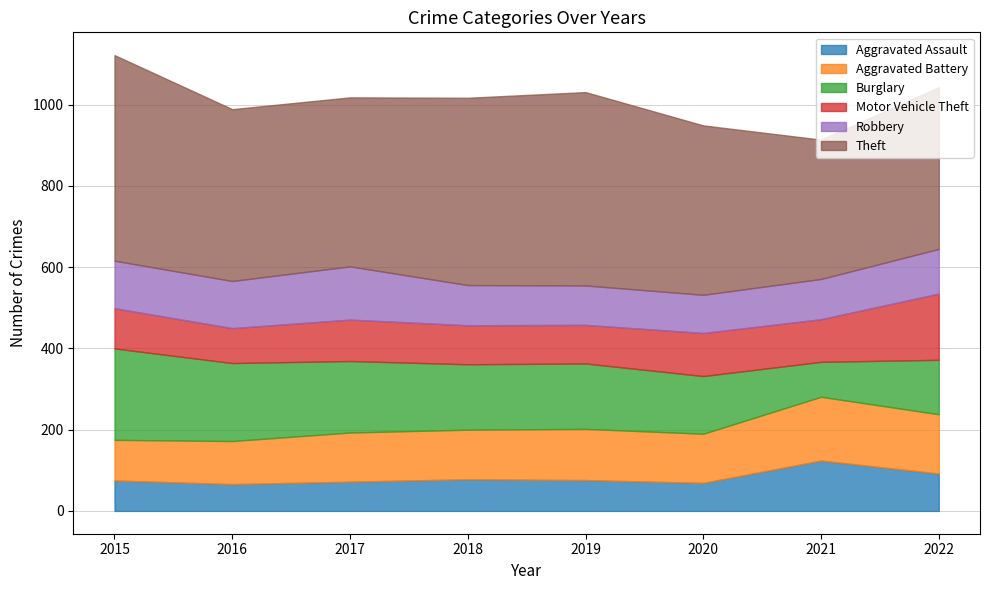

In Motor Vehicle Theft, how many points are lower than both neighbors (excluding endpoints)?

3